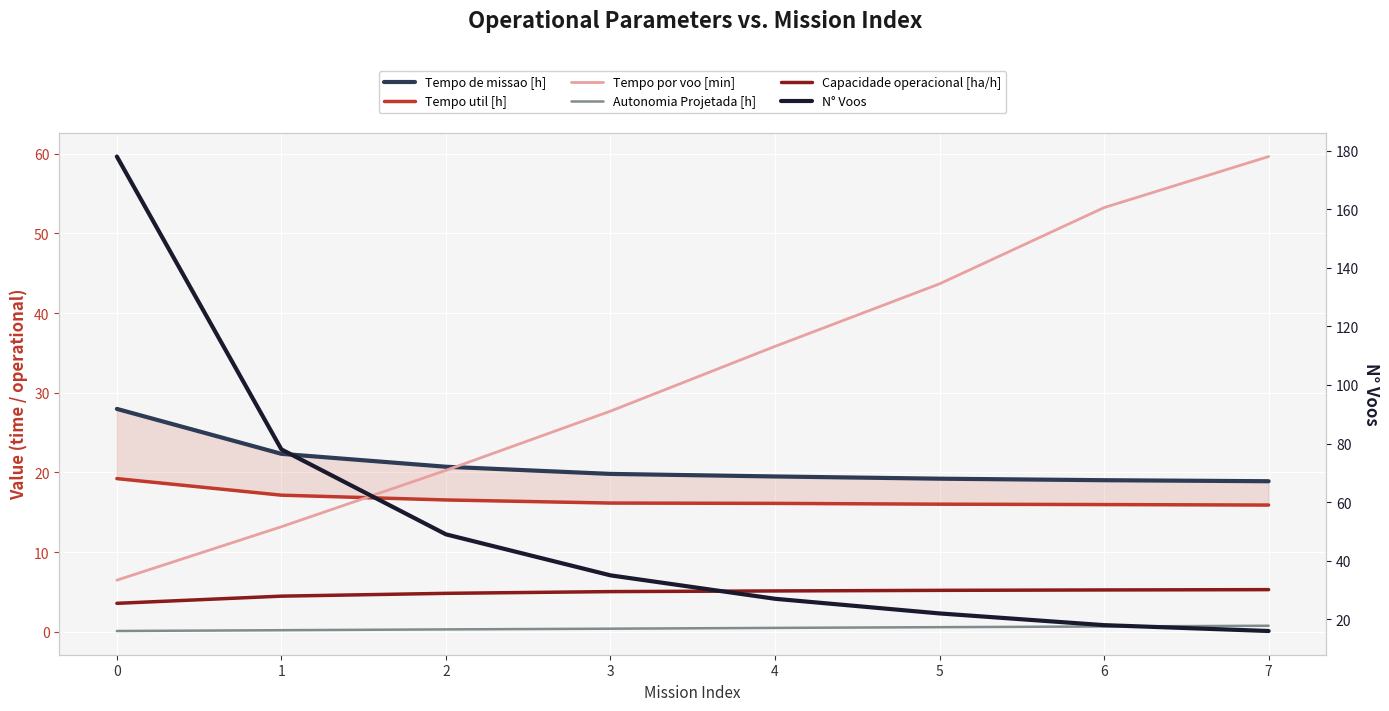

Is it true that Tempo util [h] equals 15.9 at 7?

True